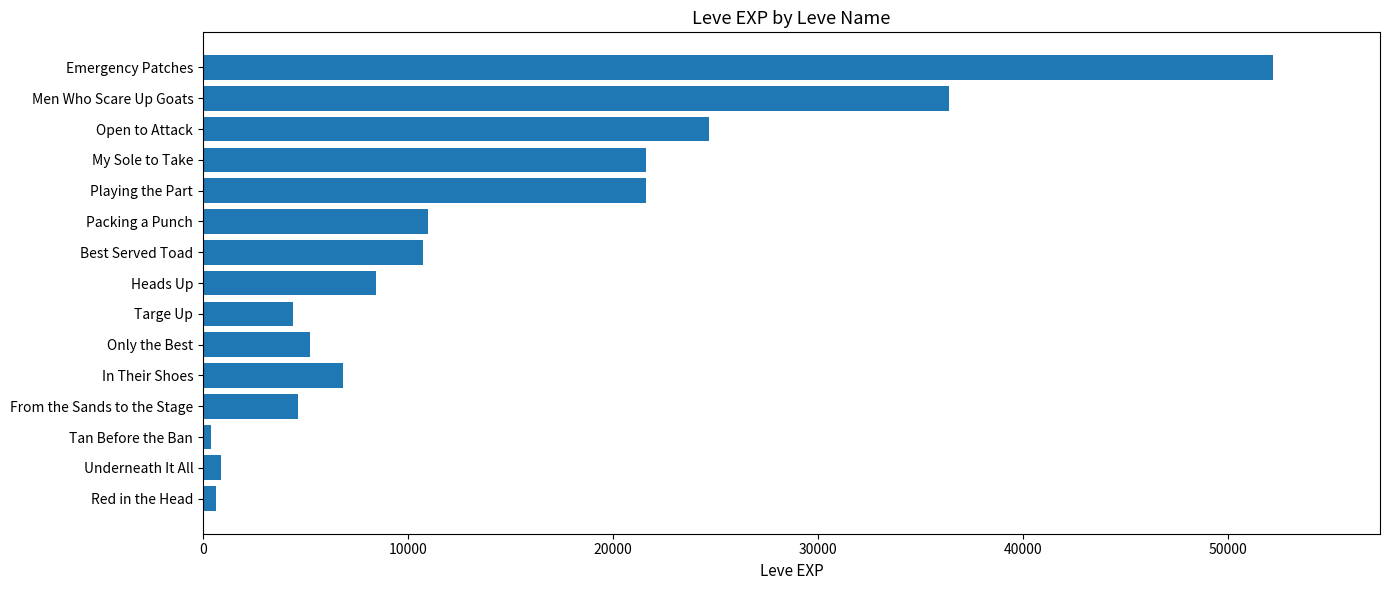

The value at Playing the Part is 21600. True or false?

True